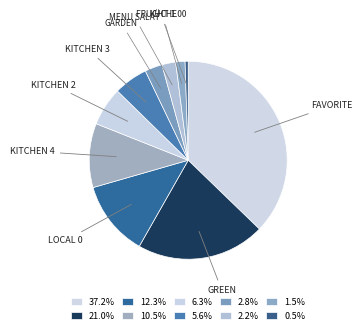

How many slices are in this pie chart?

10